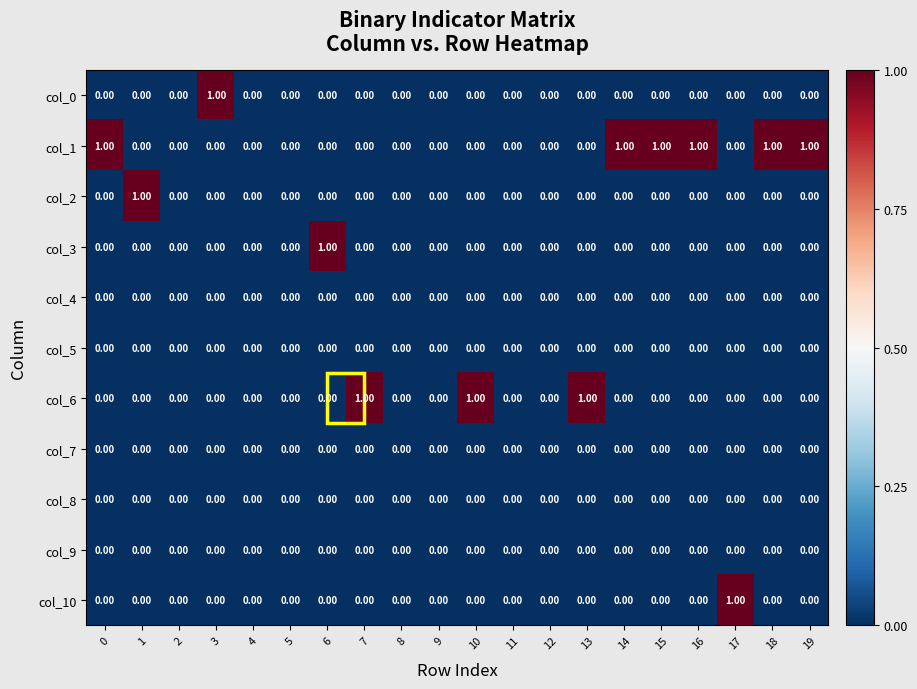

Which series has the largest total across all categories?

col_1